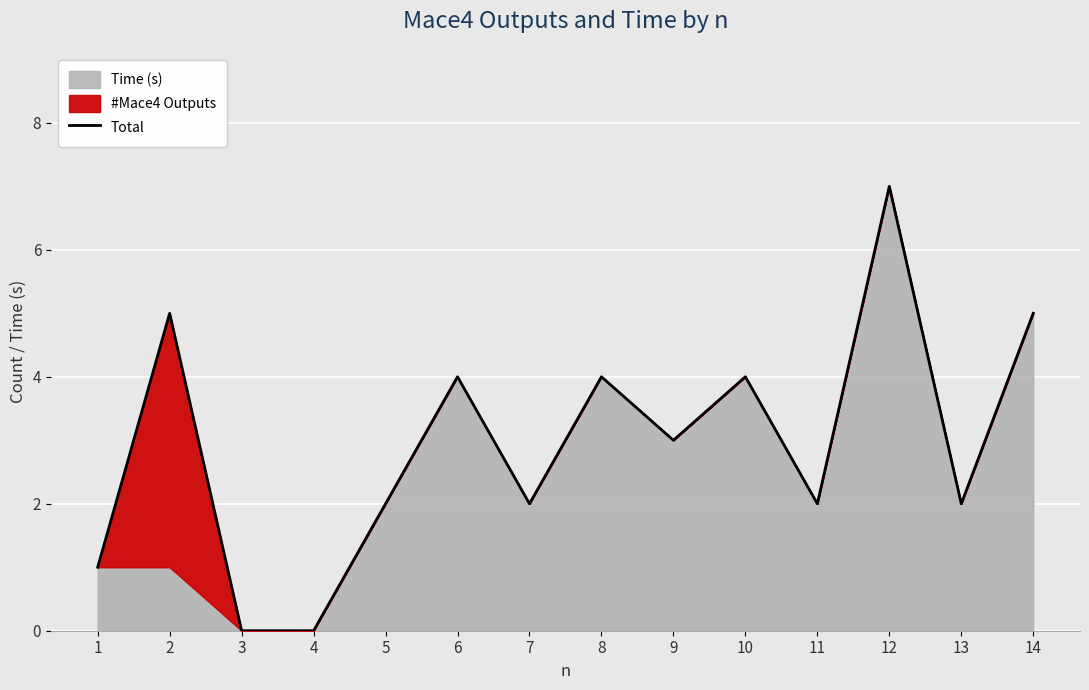

Reading left to right, transcribe all the data shown in this chart.

1=1	2=5	3=0	4=0	5=2	6=4	7=2	8=4	9=3	10=4	11=2	12=7	13=2	14=5